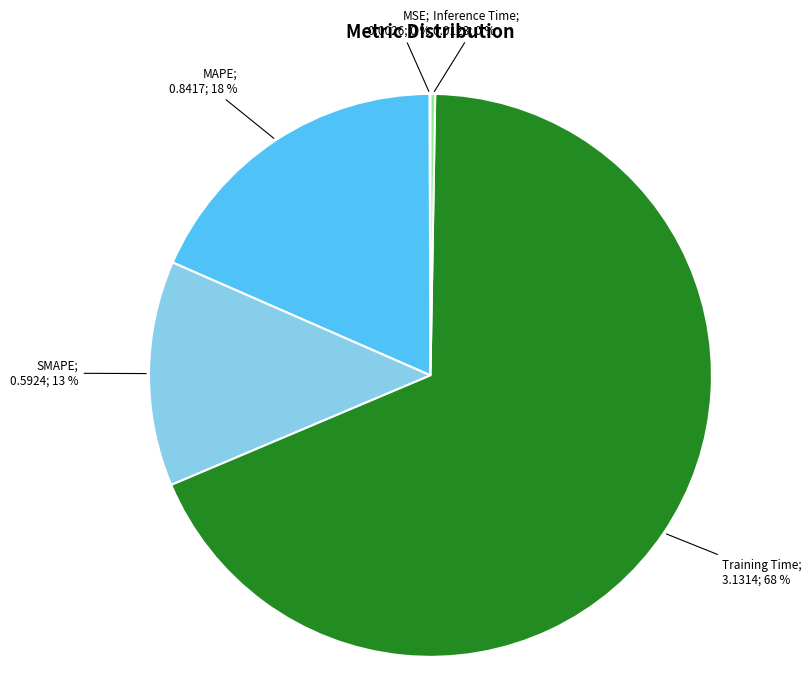

Does any single category account for the majority?

Yes